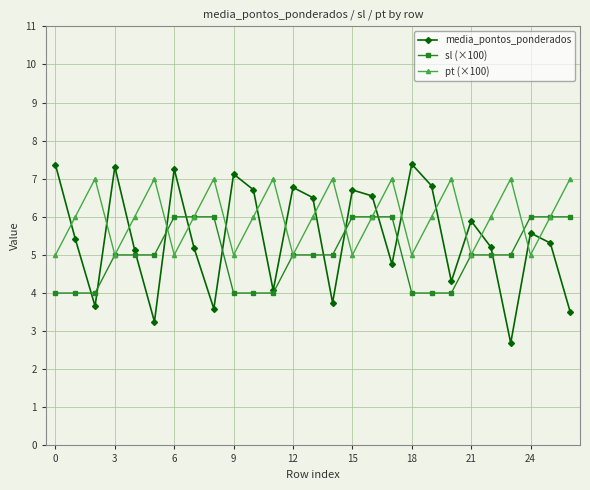

What is the value of the media_pontos_ponderados point at the 26th from the left?

5.3